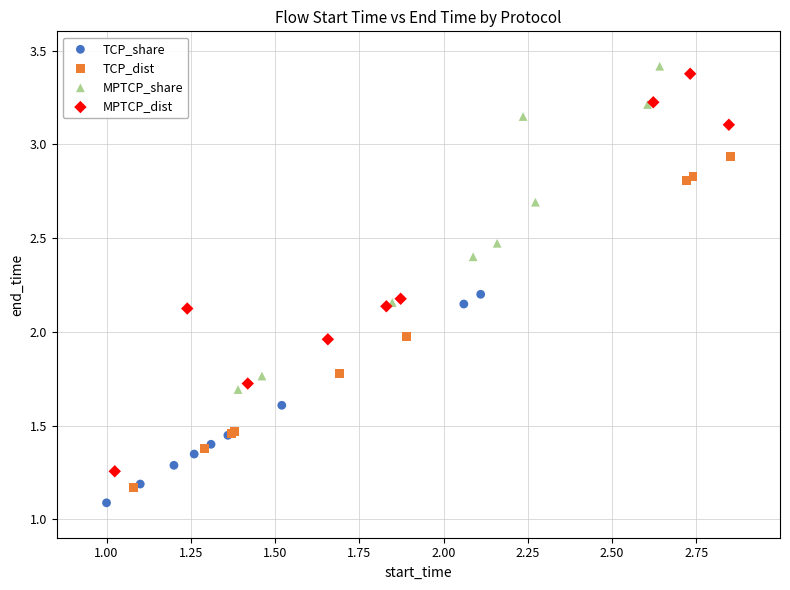

Which series has the largest Y range (max minus min)?

MPTCP_dist